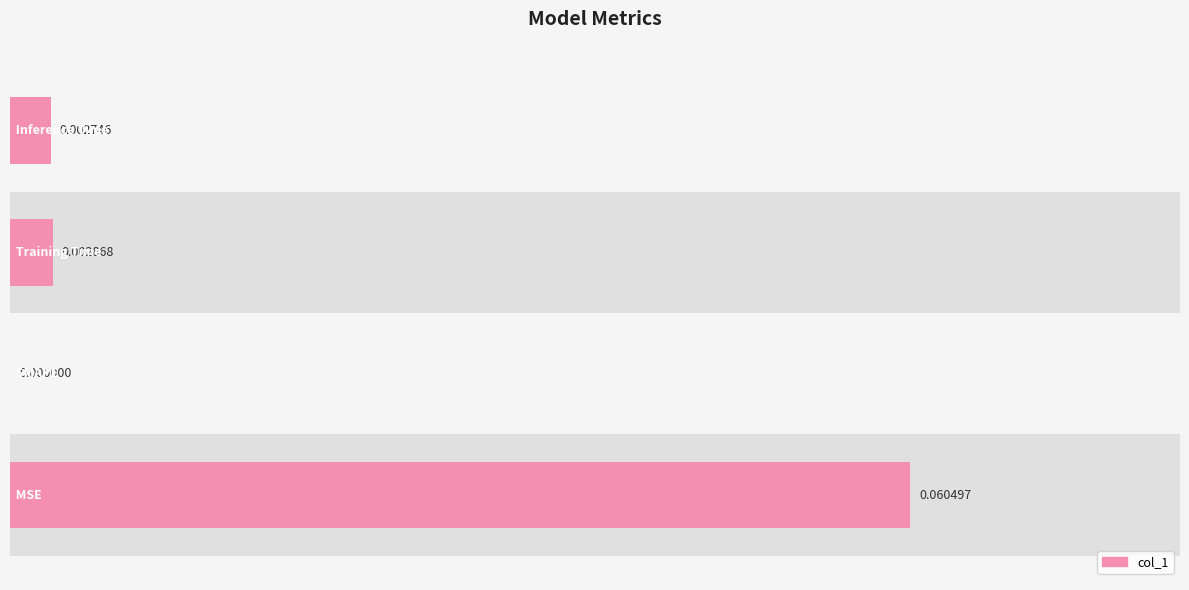

What is the difference between the maximum and minimum values?

0.1